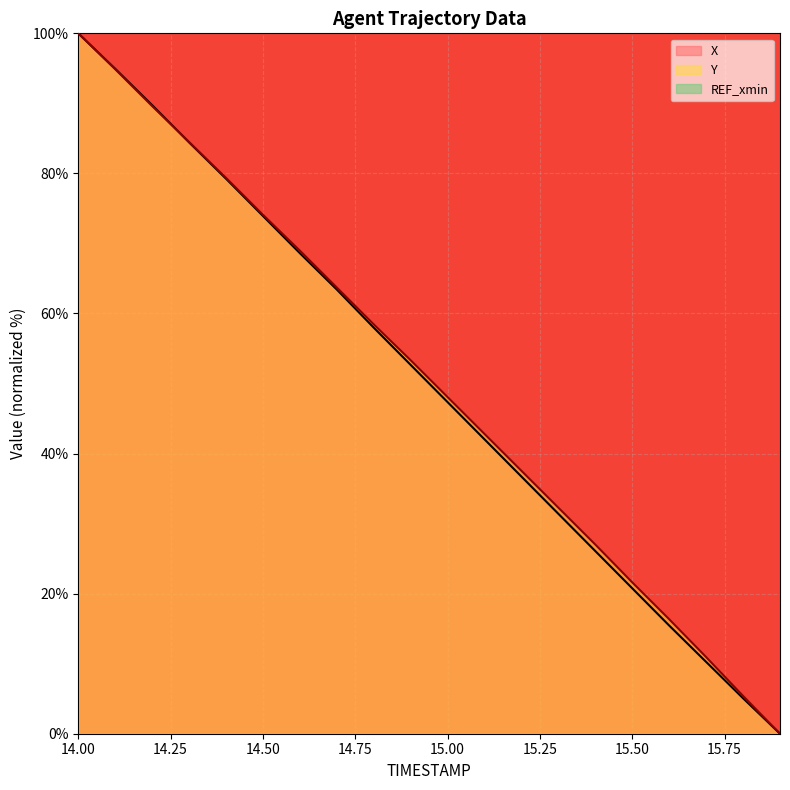

Reading left to right, transcribe all the data shown in this chart.

X: 14.0=100.0	14.1=94.9	14.2=89.7	14.3=84.4	14.4=79.2	14.5=73.9	14.6=68.6	14.7=63.4	14.8=58.0	14.9=52.7	15.0=47.3	15.1=42.0	15.2=36.7	15.3=31.4	15.4=26.1	15.5=20.8	15.6=15.4	15.7=10.3	15.8=5.1	15.9=0.0
Y: 14.0=100.0	14.1=94.9	14.2=89.6	14.3=84.5	14.4=79.4	14.5=74.1	14.6=69.0	14.7=63.7	14.8=58.4	14.9=53.3	15.0=48.1	15.1=42.8	15.2=37.5	15.3=32.3	15.4=27.0	15.5=21.6	15.6=16.3	15.7=10.9	15.8=5.4	15.9=0.0